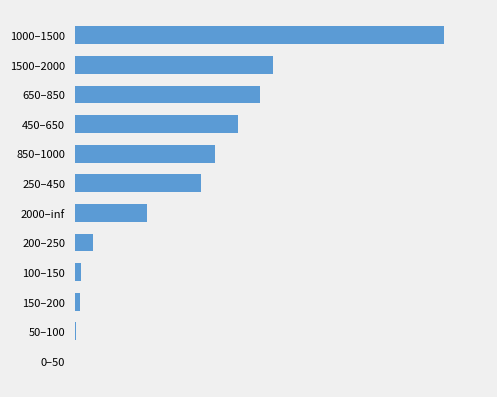

How many data points are above 0?

11